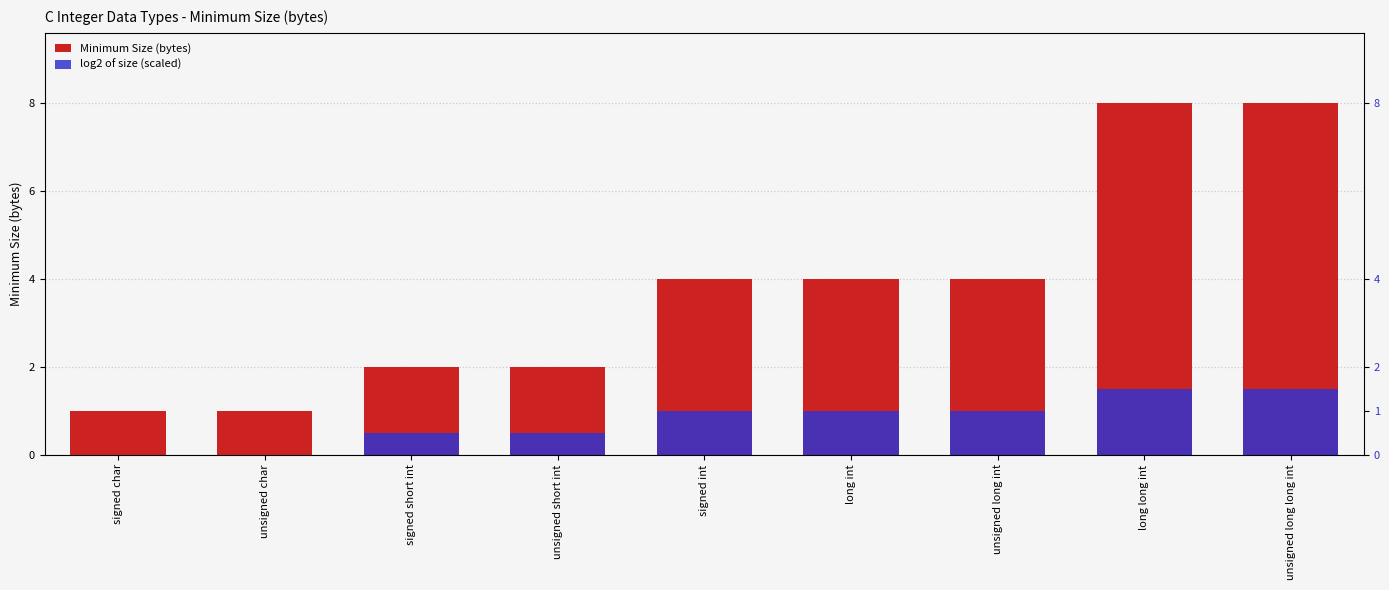

Does the chart contain stacked bars?

No